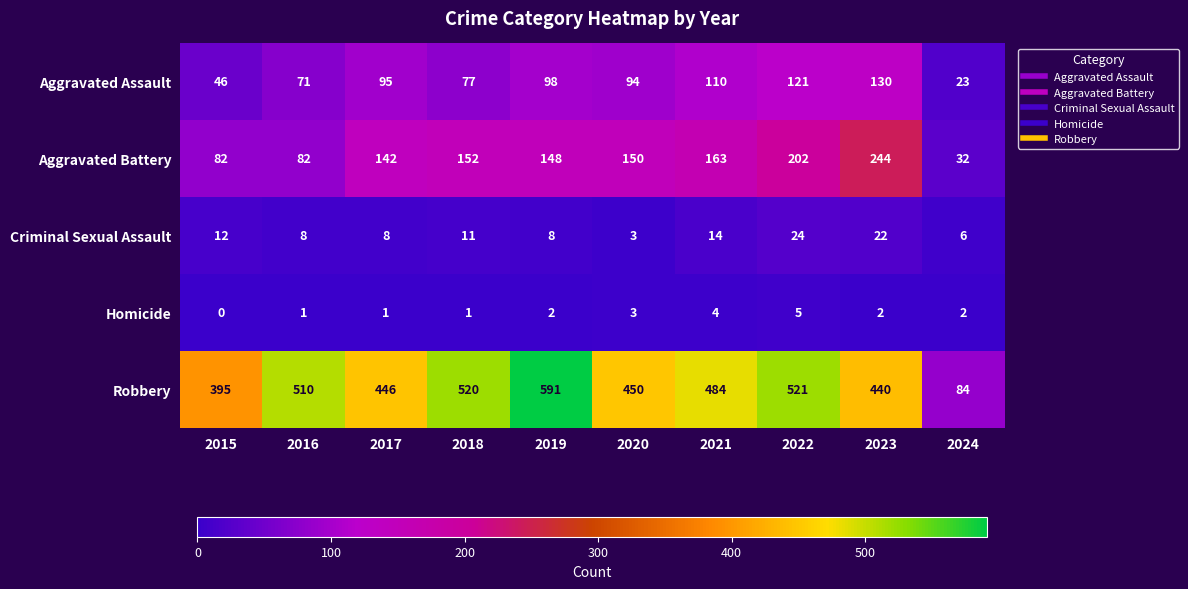

True or false: Aggravated Assault has a value of 37 at 2024.

False